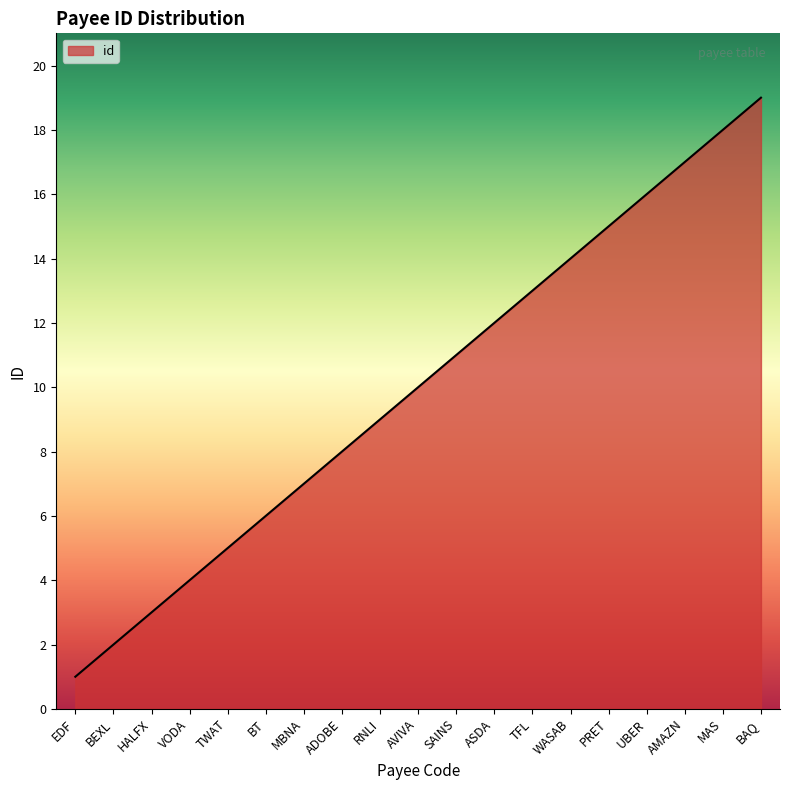

Rank the categories by value from highest to lowest.

BAQ, MAS, AMAZN, UBER, PRET, WASAB, TFL, ASDA, SAINS, AVIVA, RNLI, ADOBE, MBNA, BT, TWAT, VODA, HALFX, BEXL, EDF